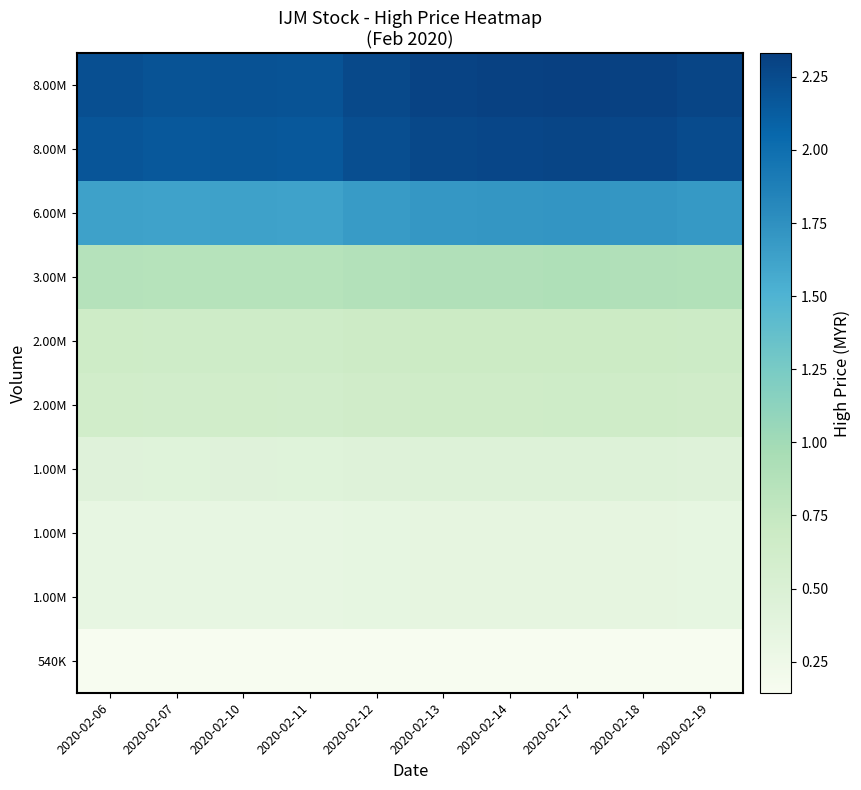

At how many categories does at least one series exceed 1?

10